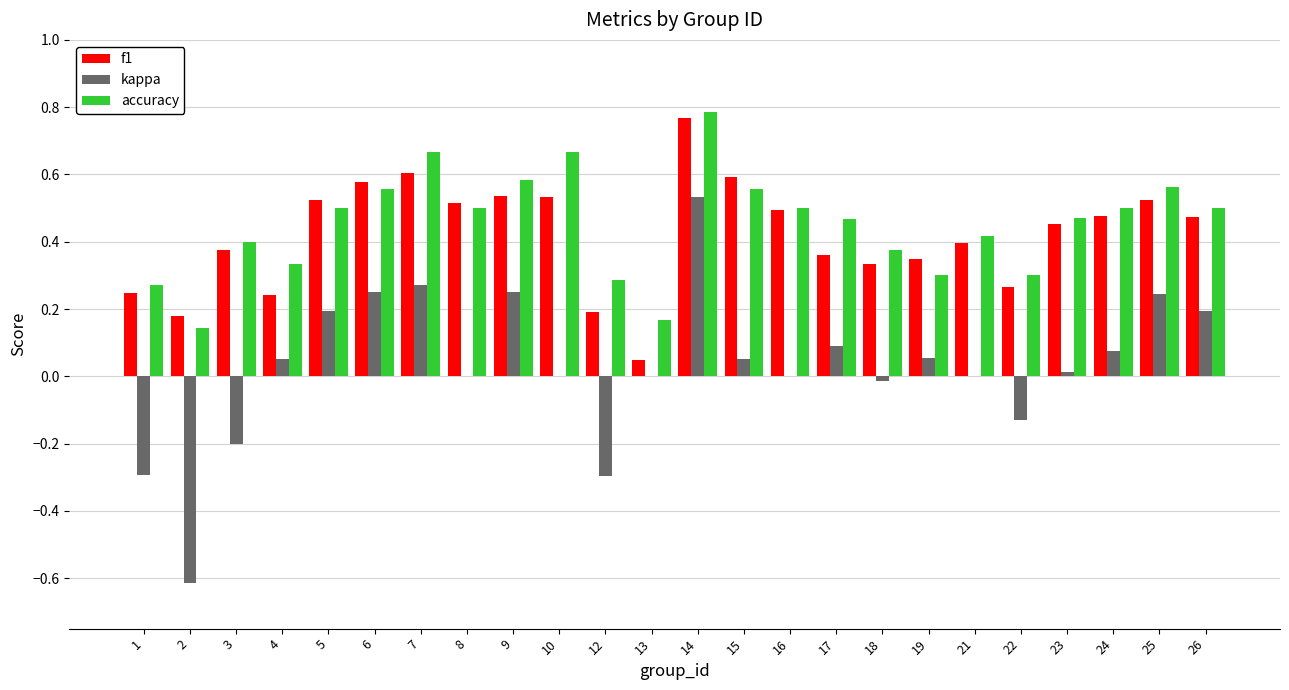

Between 18 and 26, which series saw the biggest shift?

kappa